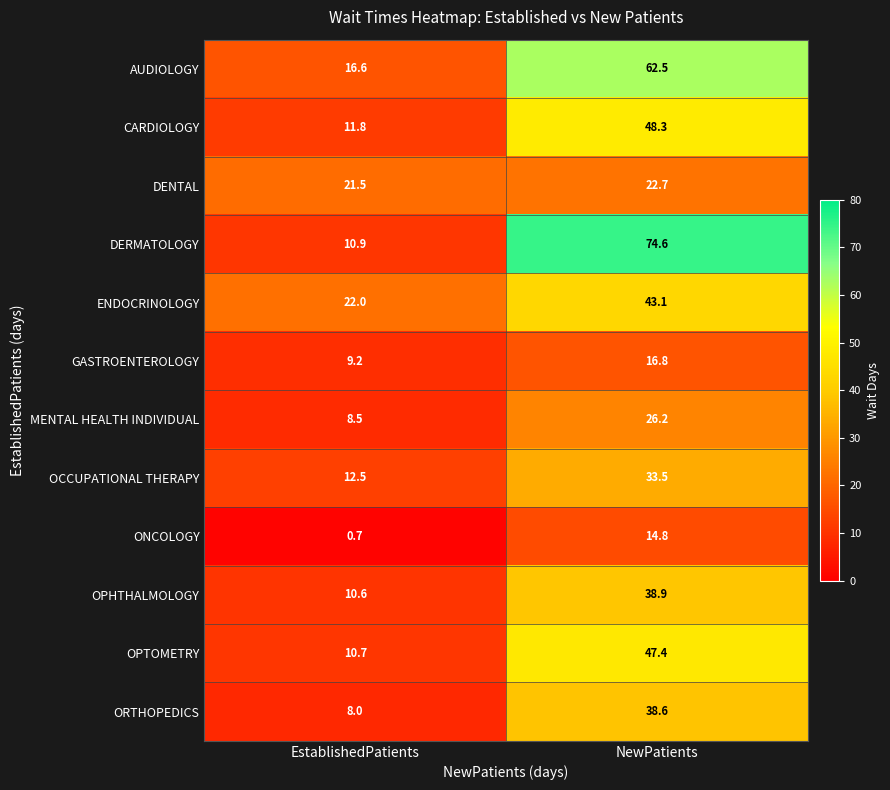

What is the minimum value shown in the chart?

0.7